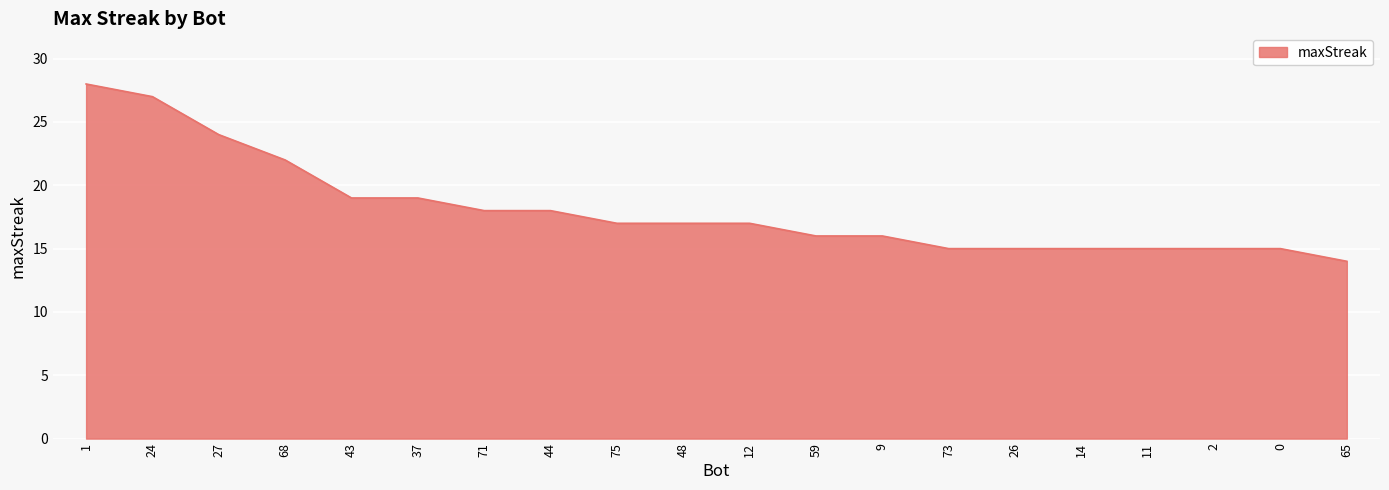

The value at 24 is 27. True or false?

True